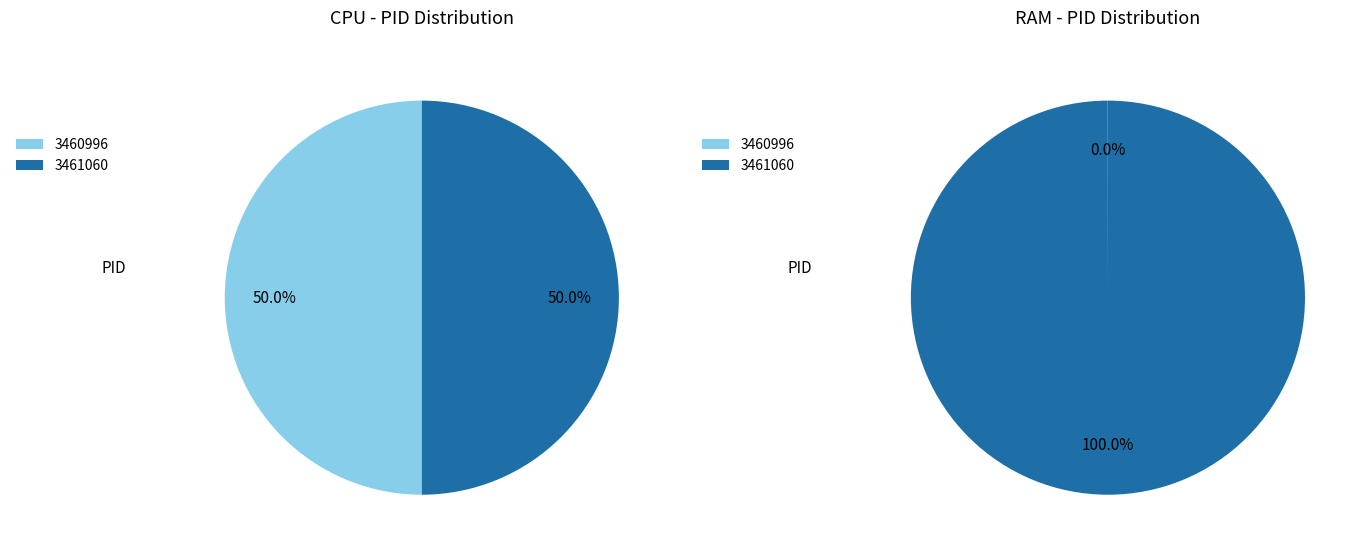

Count the number of slices in the pie.

2